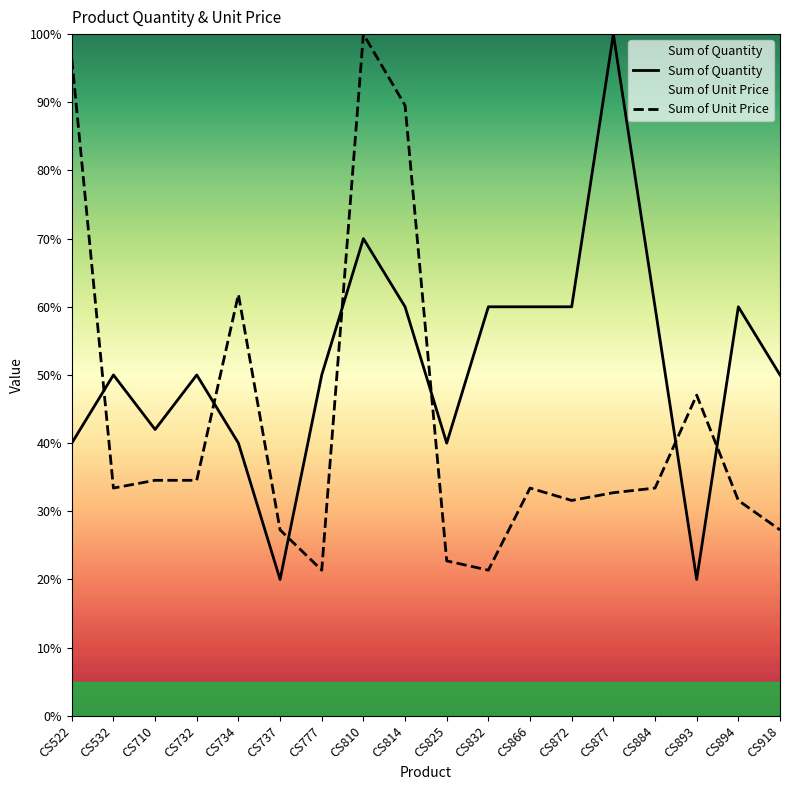

At which category does Sum of Quantity reach its first local valley?

CS710